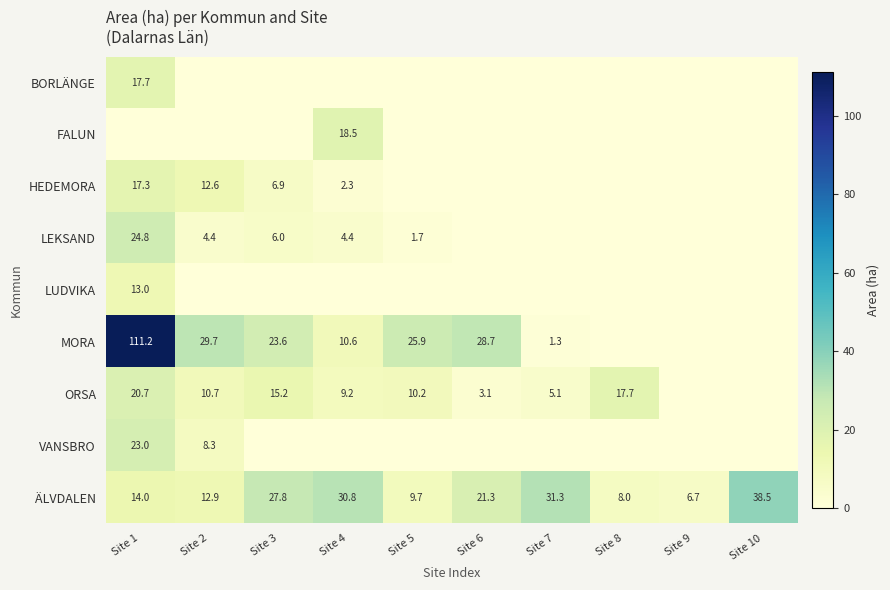

True or false: LEKSAND has a value of 24.8 at Site 1.

True